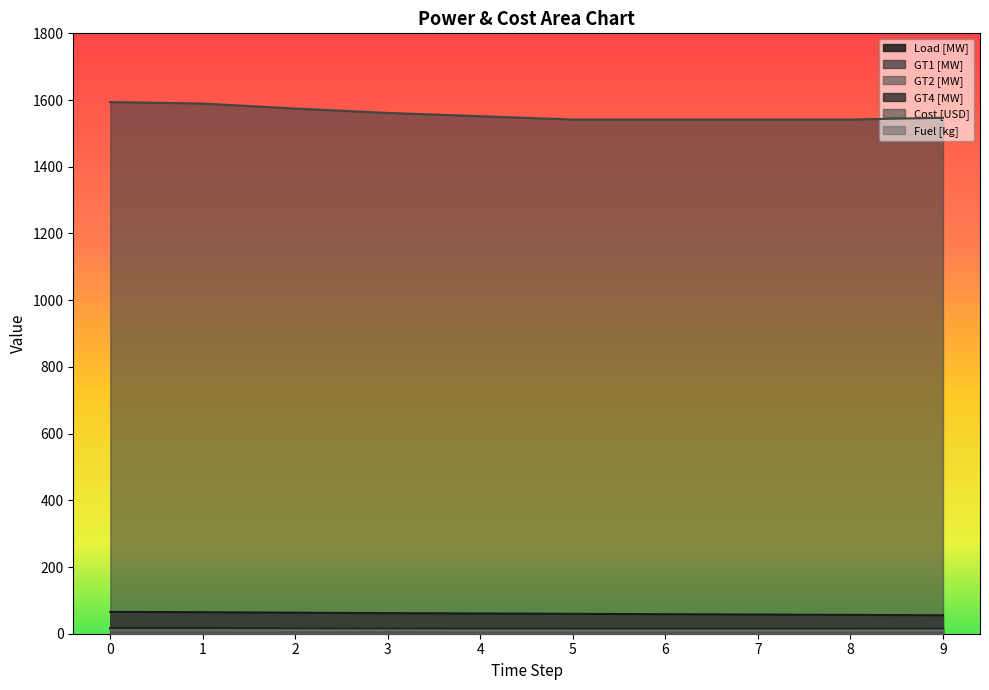

How many interior local valleys does the Cost [USD] series have?

1